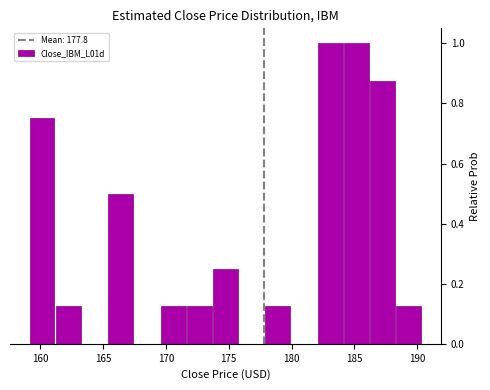

What is the height of the bar covering 178.0 to 180.0 on the x-axis? Neither the bar edges nor the heights are printed on the chart, so give them approximately, as read against the axes.

0.12